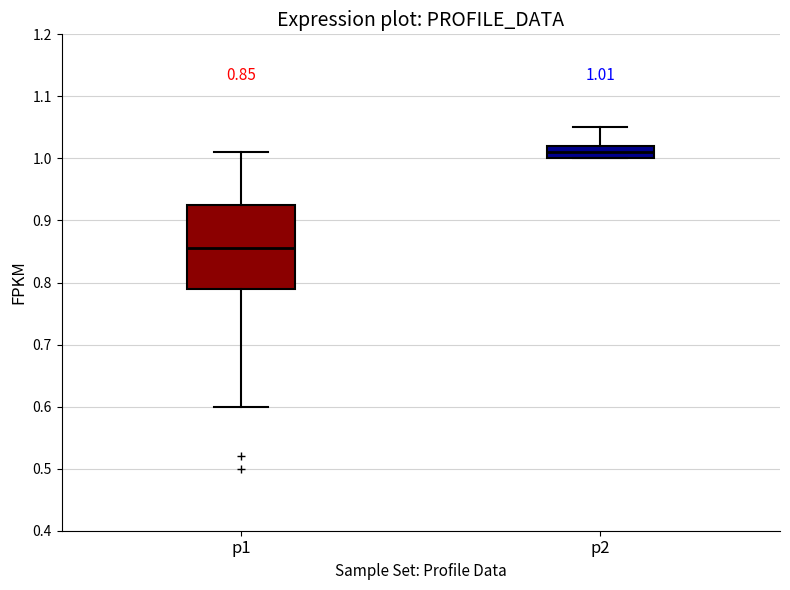

Comparing the boxes themselves (not the whiskers), which one is the tallest?

p1